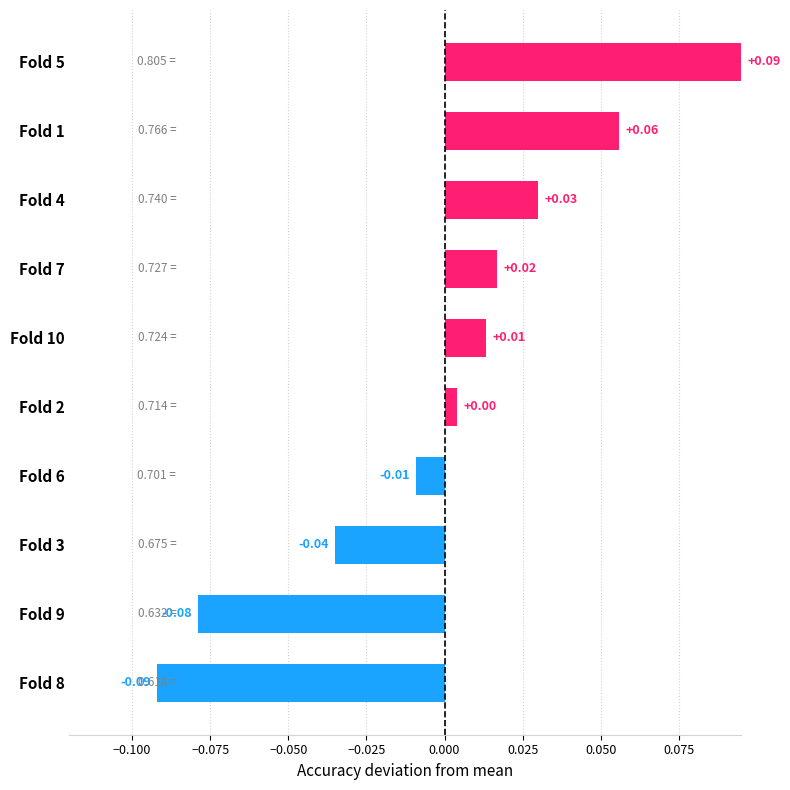

Between Fold 7 and Fold 2, which is larger?

Fold 7